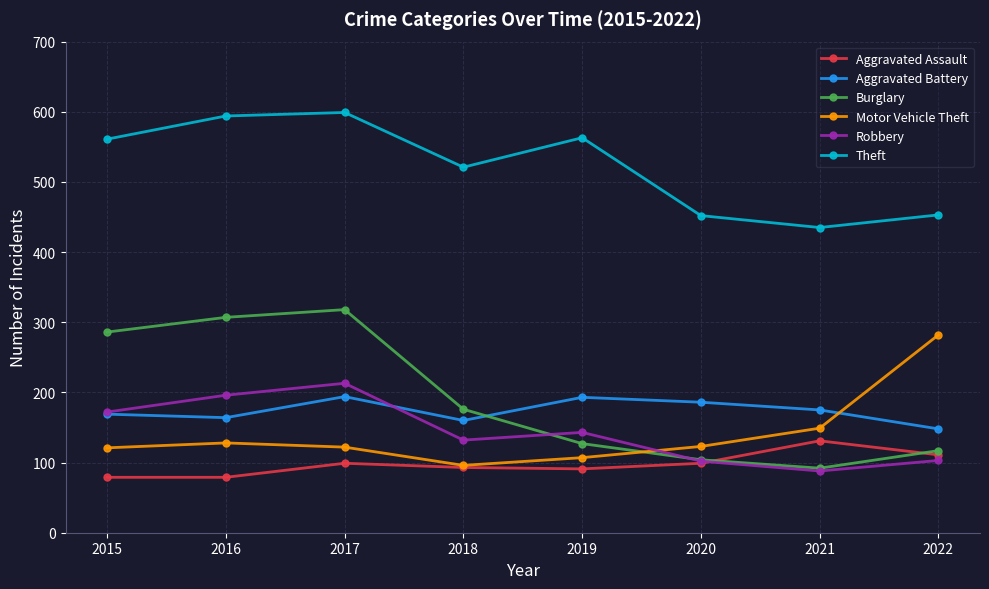

Between 2020 and 2021, which series saw the biggest shift?

Aggravated Assault